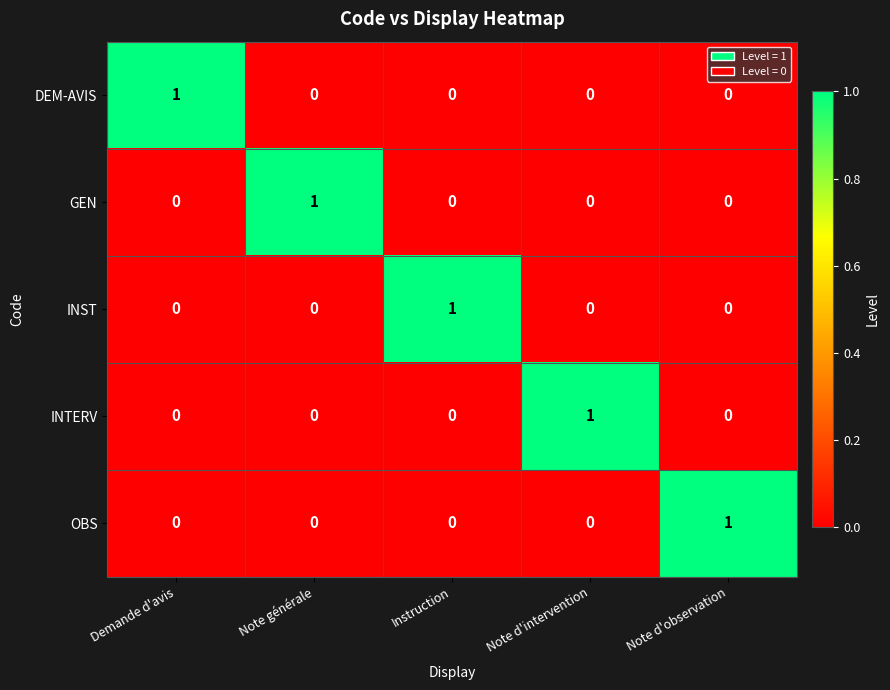

How many distinct data groups are displayed?

5